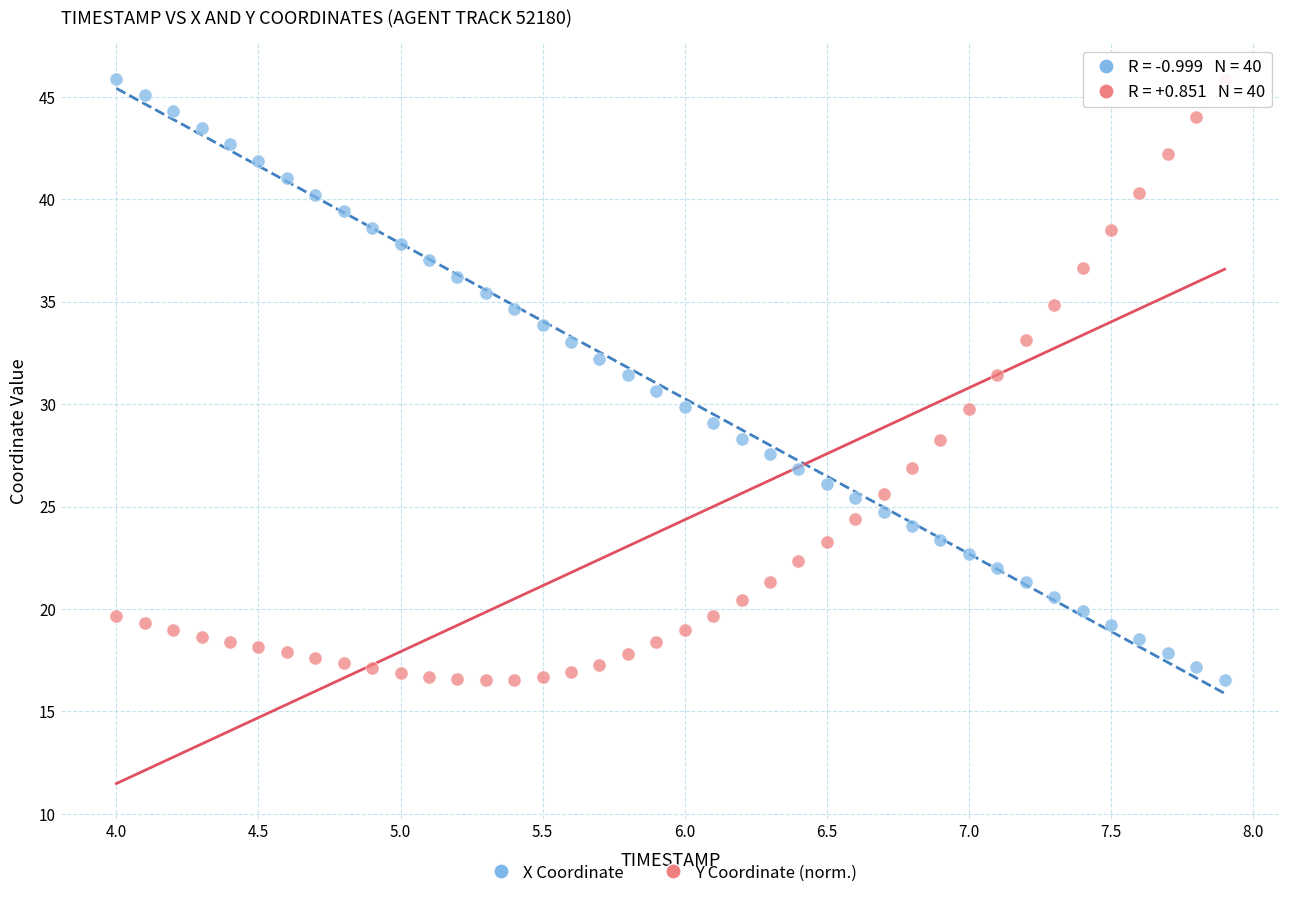

Across all data points, what is the range of X values (max minus min)?

3.9